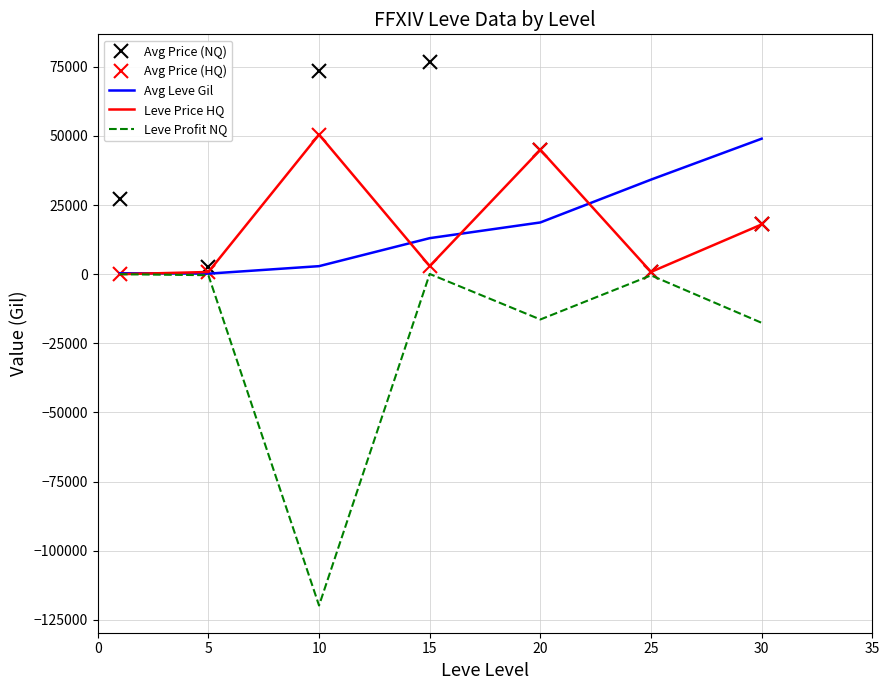

Which series has the largest total across all categories?

Avg Price (NQ)